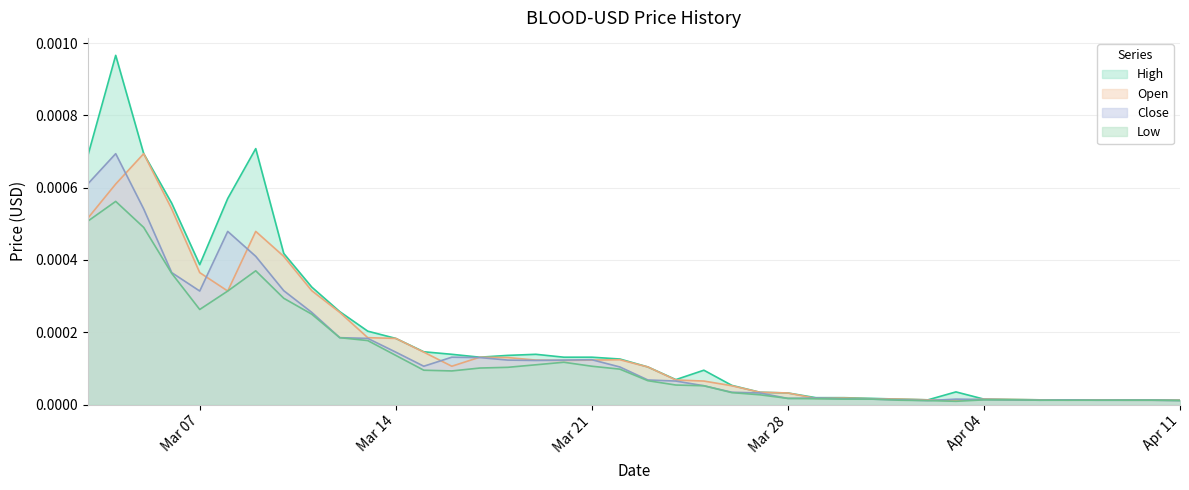

Rank the series by their maximum value, from highest to lowest.

High, Open, Close, Low